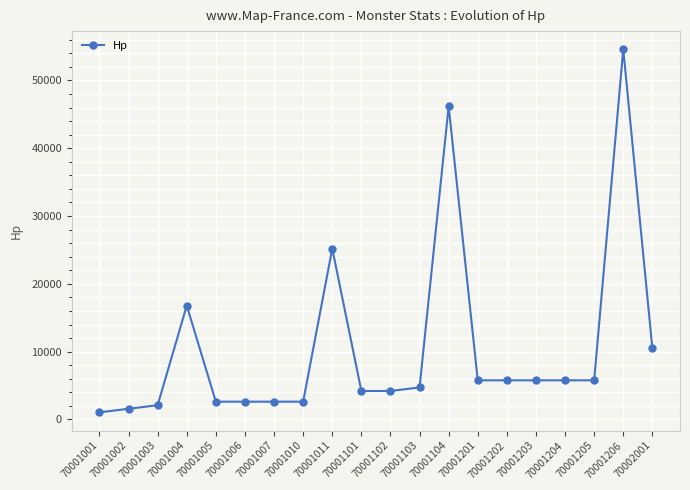

How many values are below 5775?

10